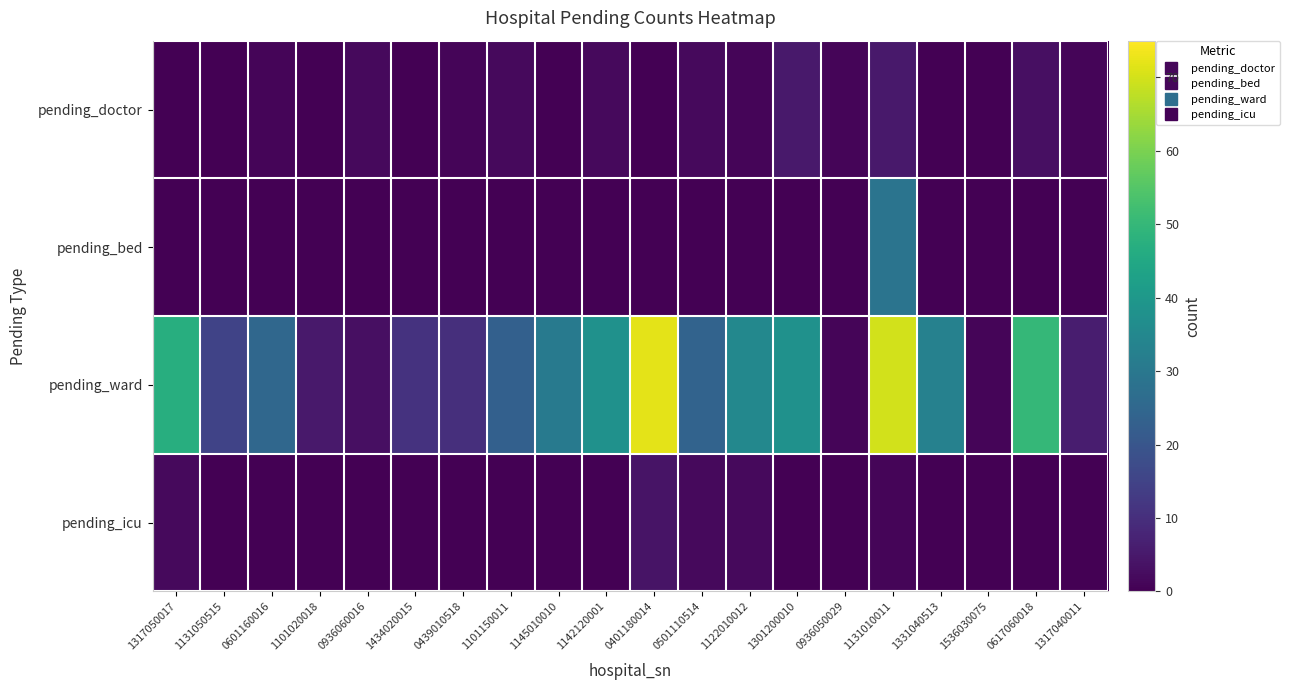

Reading left to right, extract all data points from this chart.

pending_doctor: 1317050017=0	1131050515=0	0601160016=1	1101020018=0	0936060016=2	1434020015=0	0439010518=1	1101150011=2	1145010010=0	1142120001=2	0401180014=0	0501110514=2	1122010012=1	1301200010=5	0936050029=1	1131010011=5	1331040513=0	1536030075=0	0617060018=3	1317040011=1
pending_bed: 1317050017=0	1131050515=0	0601160016=0	1101020018=0	0936060016=0	1434020015=0	0439010518=0	1101150011=0	1145010010=0	1142120001=0	0401180014=0	0501110514=0	1122010012=0	1301200010=0	0936050029=0	1131010011=29	1331040513=0	1536030075=0	0617060018=0	1317040011=0
pending_ward: 1317050017=47	1131050515=15	0601160016=25	1101020018=5	0936060016=3	1434020015=11	0439010518=10	1101150011=23	1145010010=31	1142120001=38	0401180014=72	0501110514=24	1122010012=35	1301200010=38	0936050029=1	1131010011=70	1331040513=33	1536030075=1	0617060018=50	1317040011=6
pending_icu: 1317050017=2	1131050515=0	0601160016=0	1101020018=0	0936060016=0	1434020015=0	0439010518=0	1101150011=0	1145010010=0	1142120001=0	0401180014=4	0501110514=2	1122010012=2	1301200010=0	0936050029=0	1131010011=1	1331040513=0	1536030075=0	0617060018=0	1317040011=0